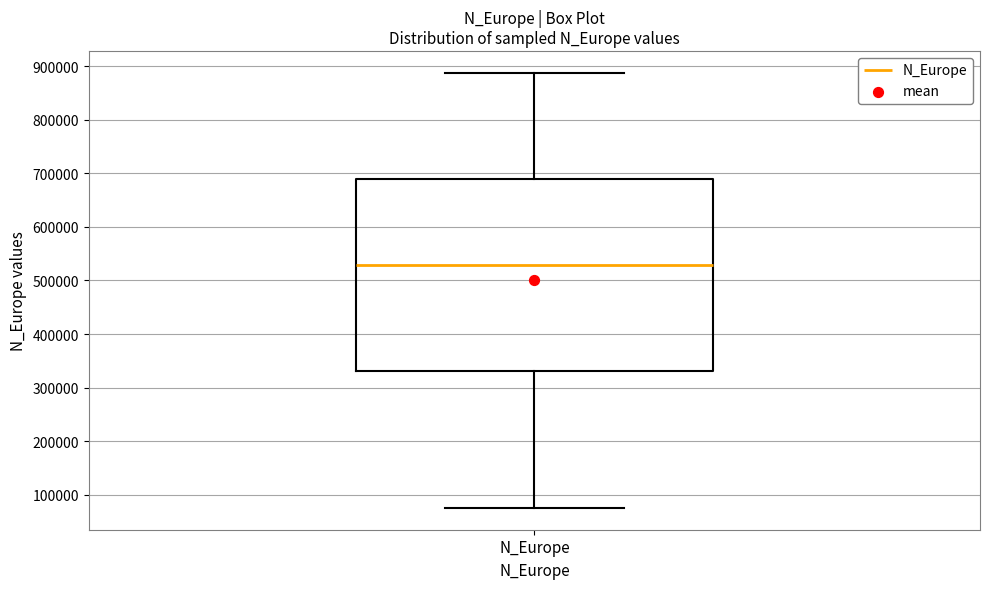

Transcribe this box plot: give where the median line is, the range the box spans, and where the two whiskers end, as read against the y-axis. The values are not printed on the chart, so give them approximately, as read against the axis.

median 530000, box 330000 to 690000, whiskers 80000 to 890000